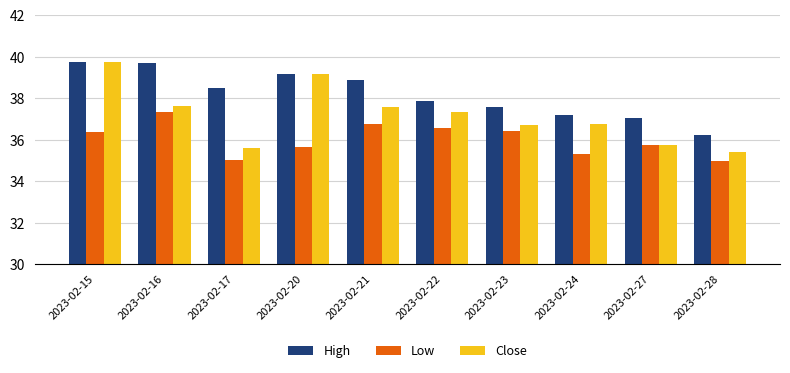

At how many categories does at least one series exceed 36?

10